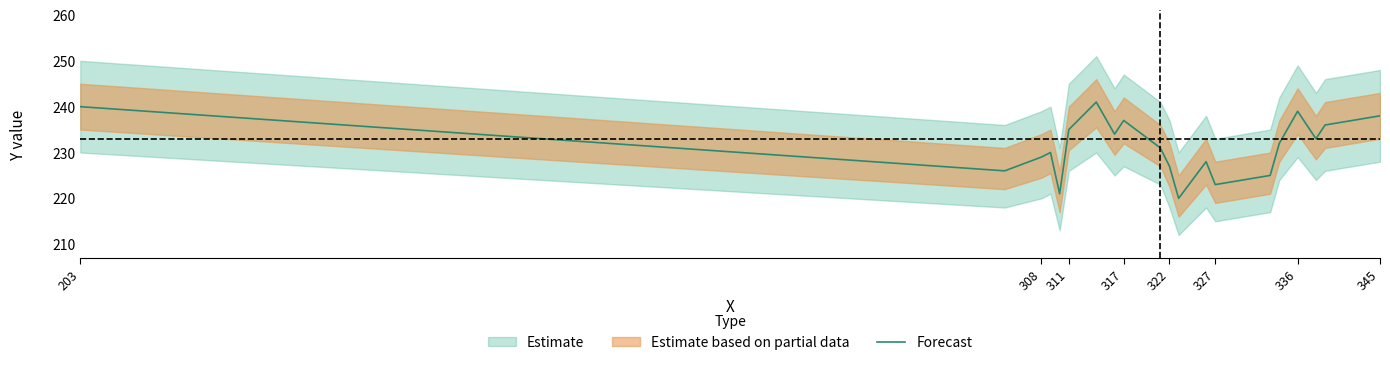

True or false: Forecast has a value of 239 at 336.

True